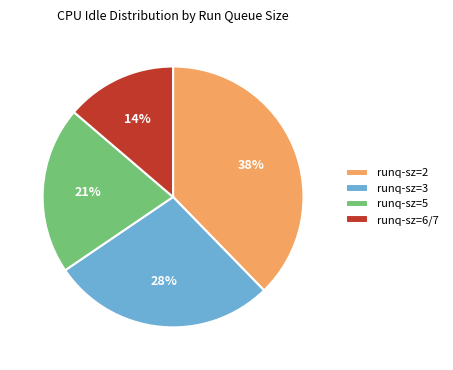

To the nearest percent, what portion does runq-sz=6/7 represent?

14%